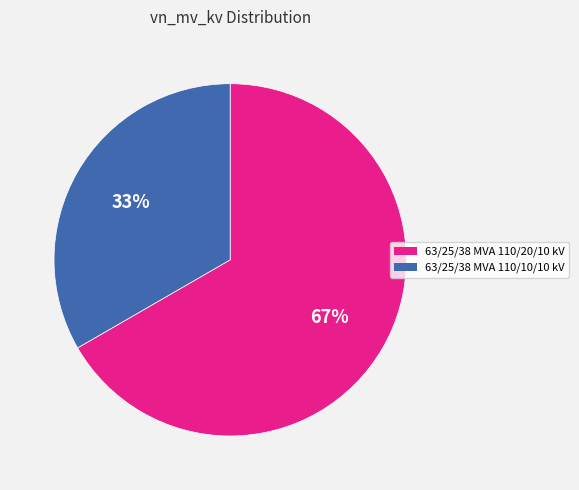

To the nearest percent, what portion does 63/25/38 MVA 110/20/10 kV represent?

67%